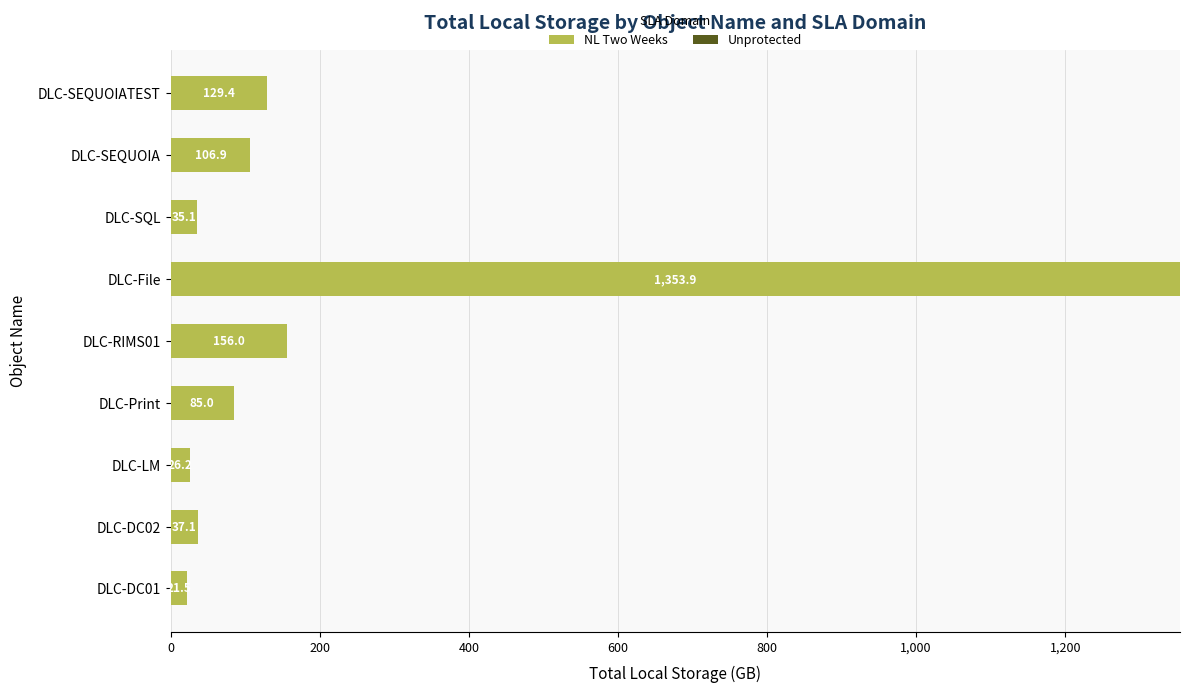

Rank the categories by value from highest to lowest.

DLC-File, DLC-RIMS01, DLC-SEQUOIATEST, DLC-SEQUOIA, DLC-Print, DLC-DC02, DLC-SQL, DLC-LM, DLC-DC01